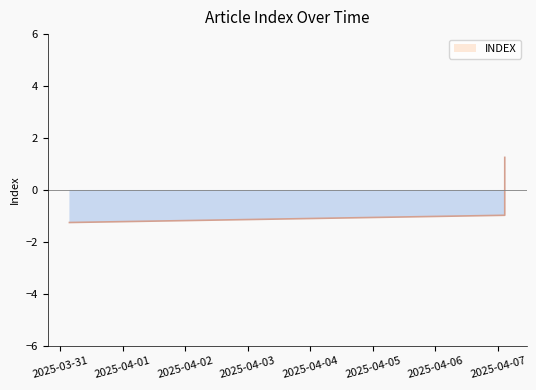

Where does the data first go above 0?

2025-04-07 02:36:00